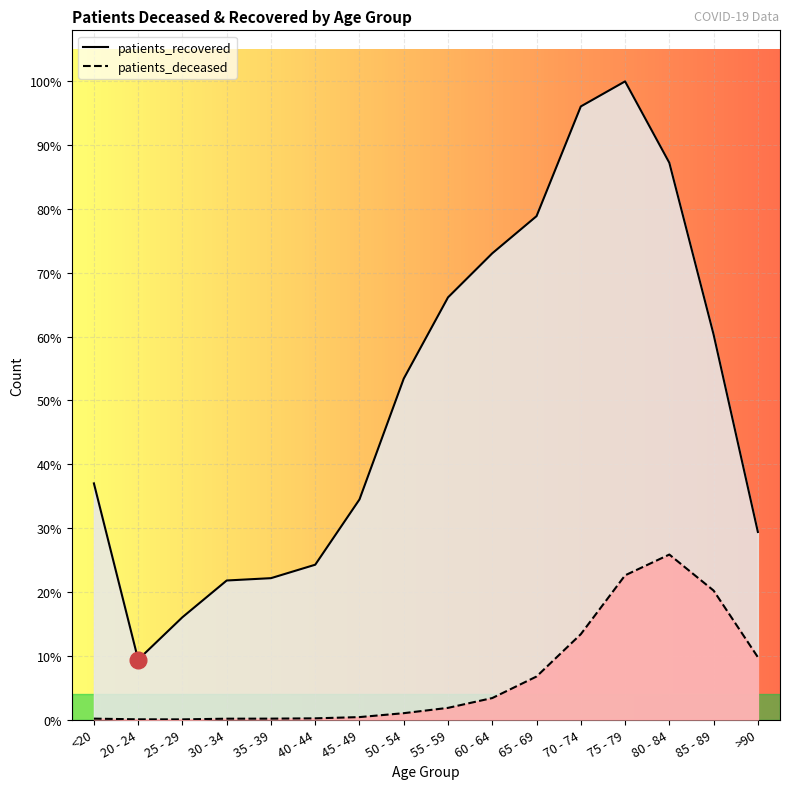

True or false: patients_recovered has a value of 7032 at <20.

False